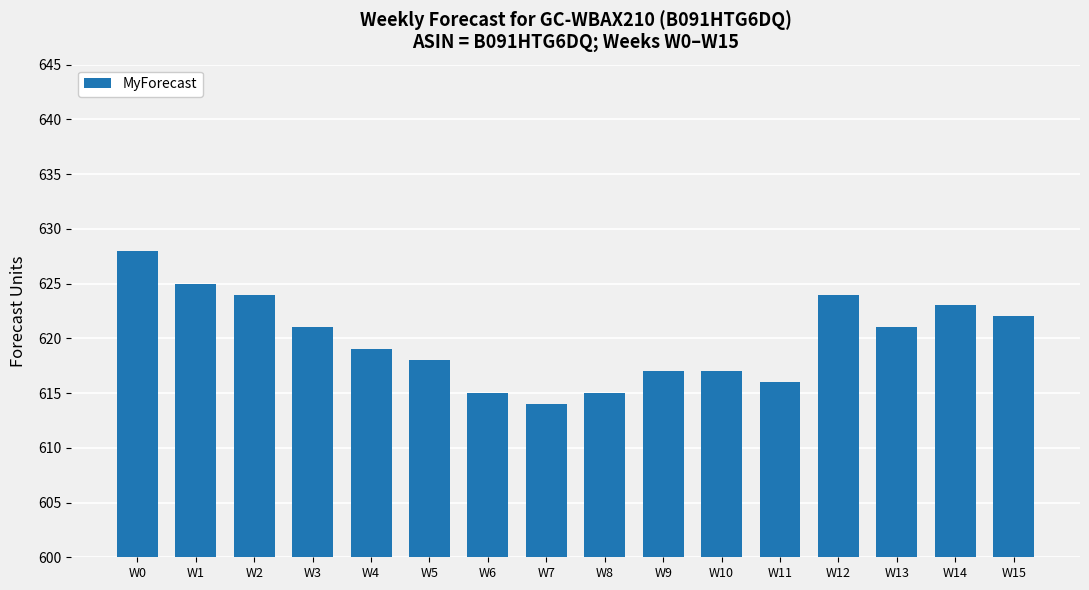

The chart shows a value of 1070 at W0. True or false?

False